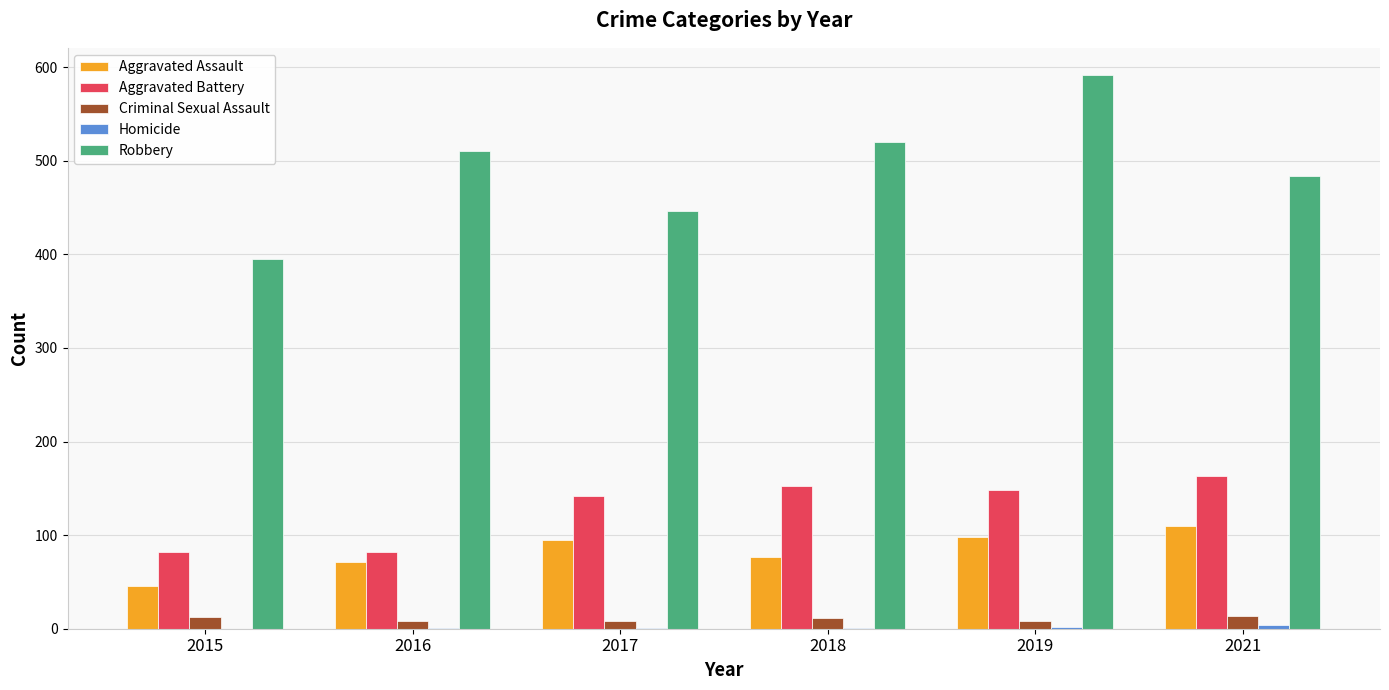

How many data points does each series have?

6